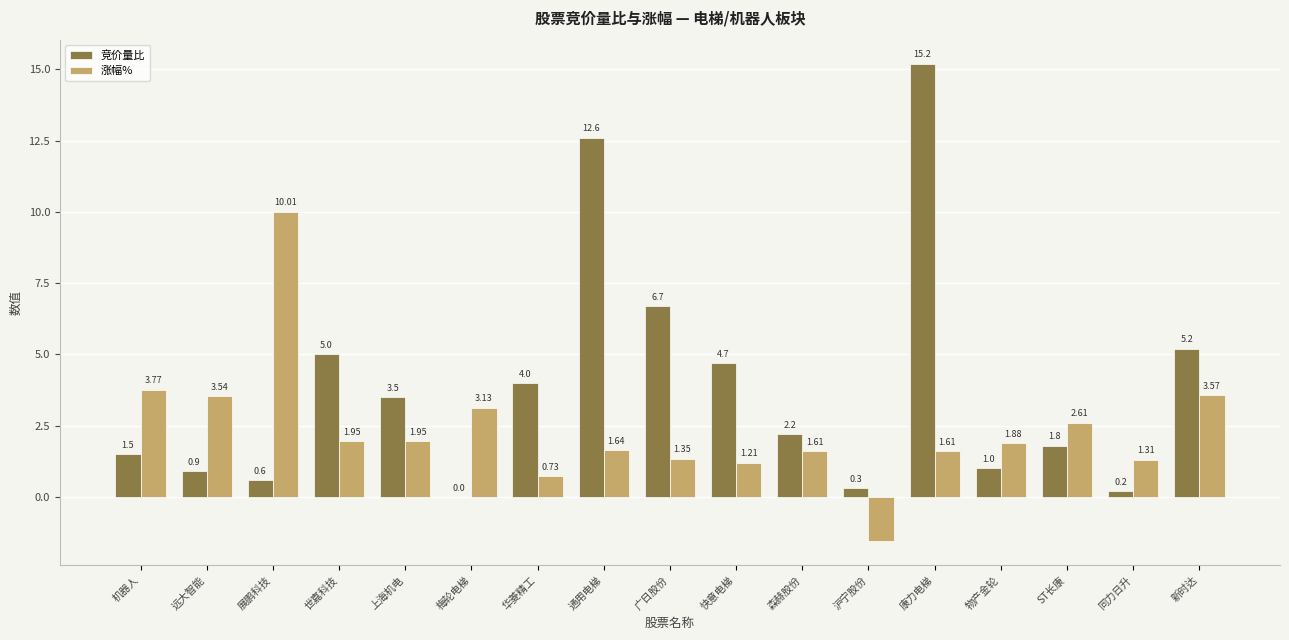

What is the sum of all 竞价量比 values?

65.4